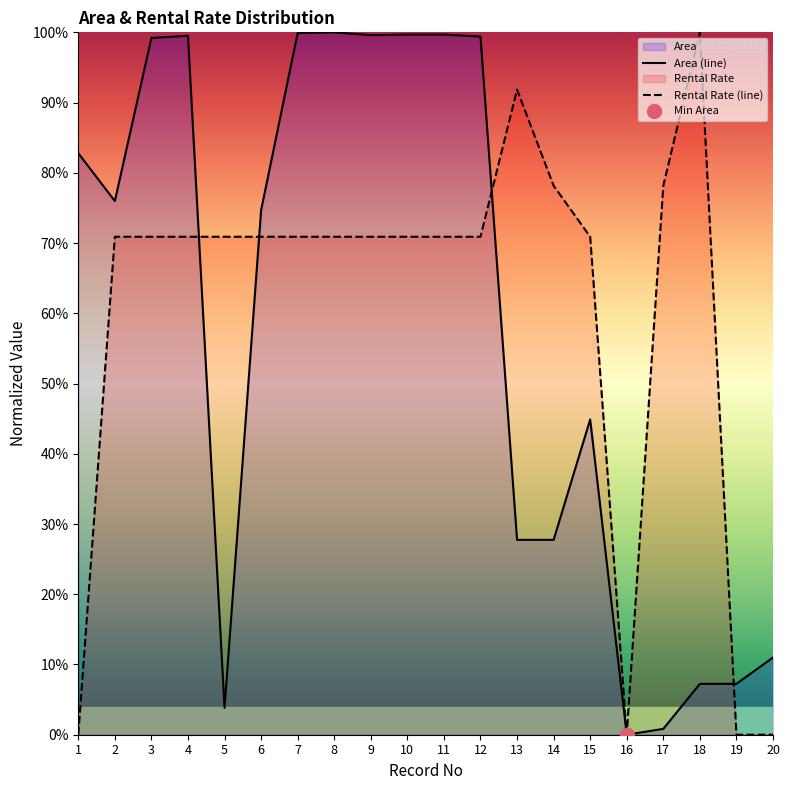

At which category is the sum across all series the highest?

8